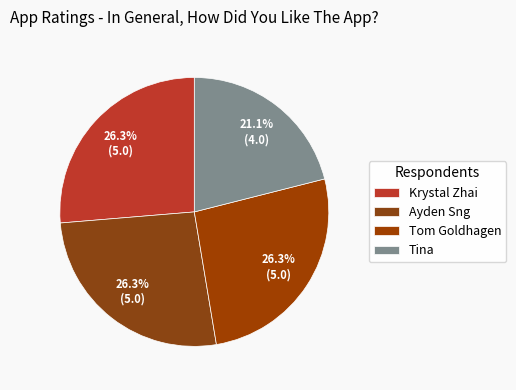

Which slice is the smallest?

Tina